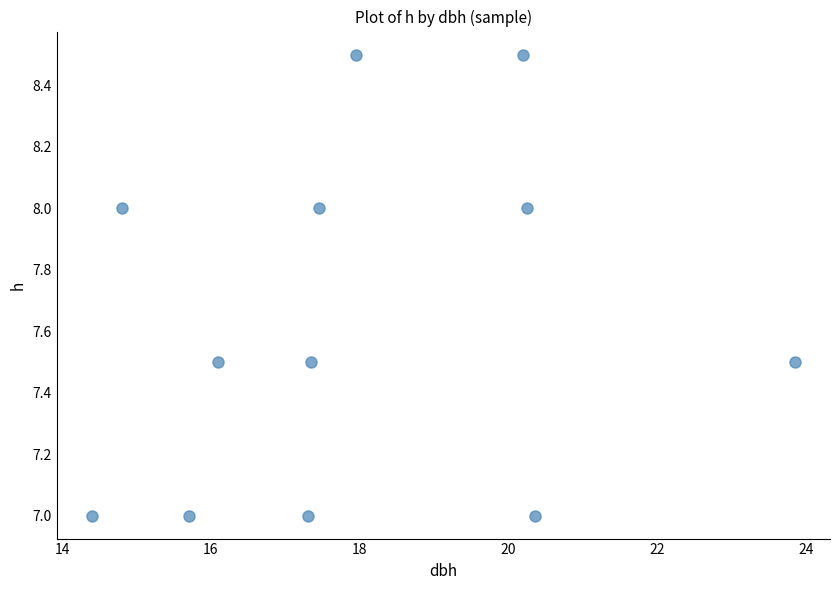

What is the range of X values (max minus min)?

9.5